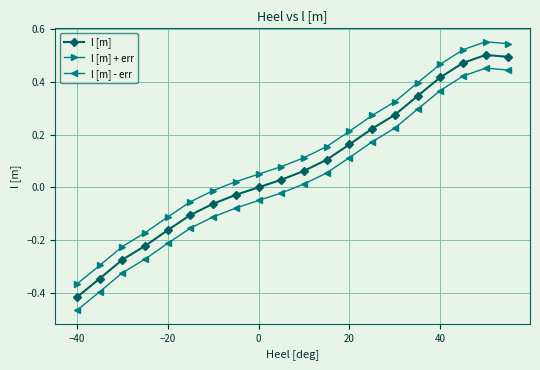

Which series has the largest total across all categories?

l [m] + err